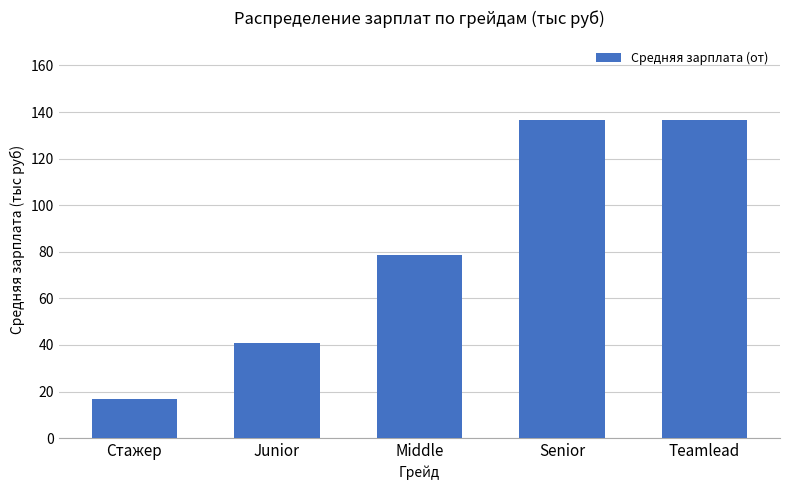

Reading left to right, what are all the values shown in this chart?

16.6	40.7	78.4	136.6	136.6